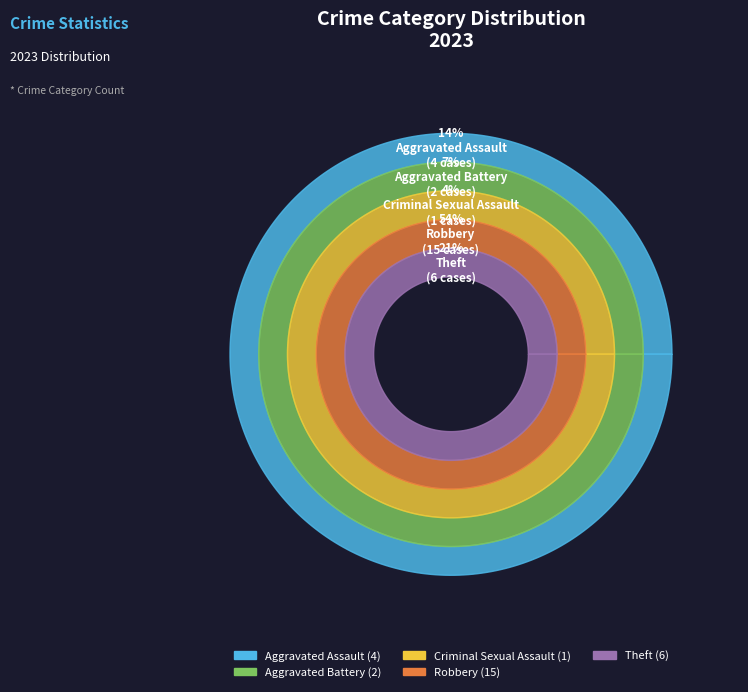

What percentage is NOT represented by Theft?

78.6%